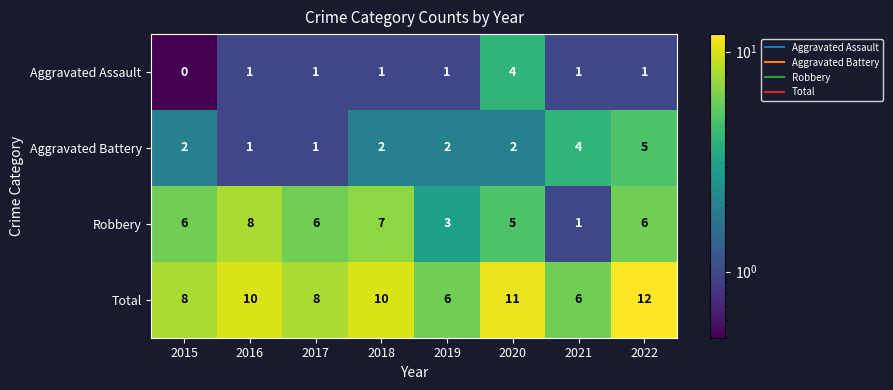

Which category has the highest value across all series?

2022